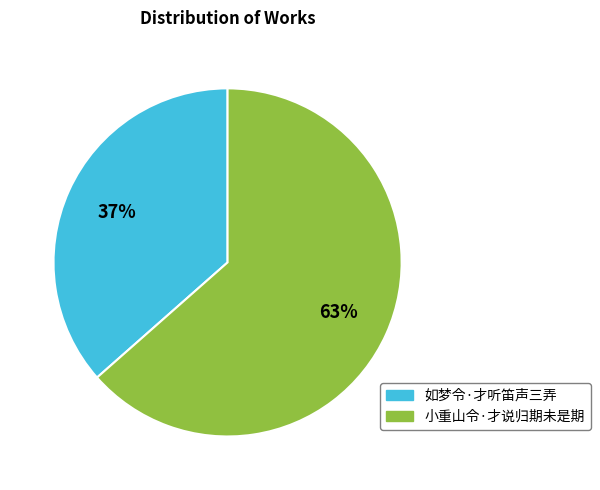

Is 如梦令·才听笛声三弄 the majority of the pie?

No